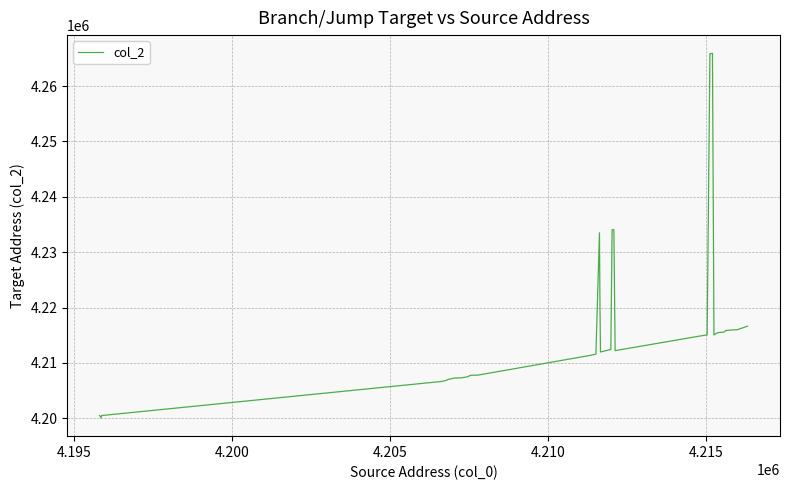

What is the greatest value displayed?

4265904